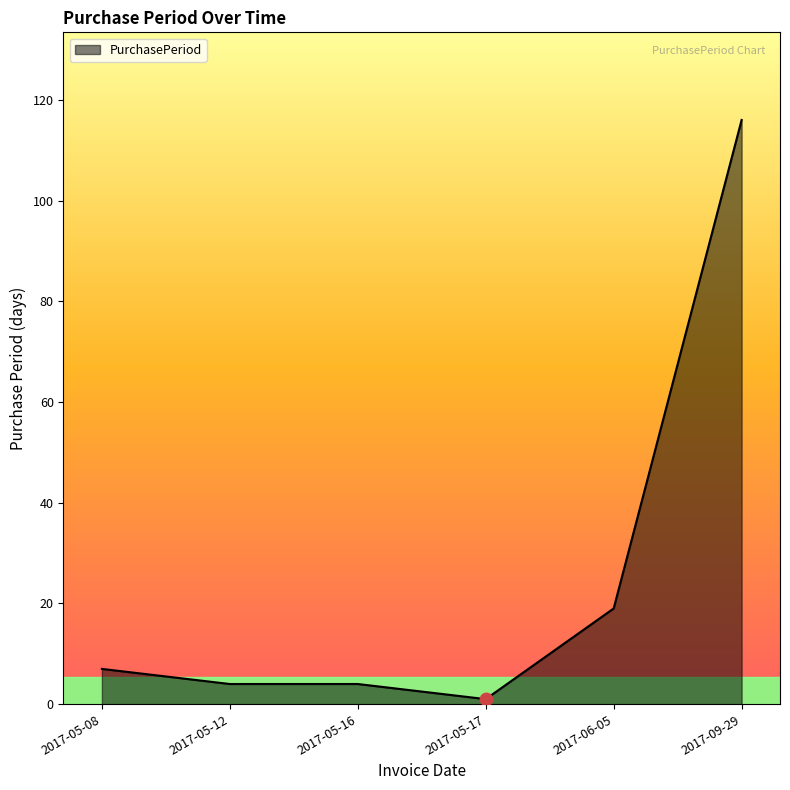

Which has a higher value, 2017-05-16 or 2017-05-08?

2017-05-08